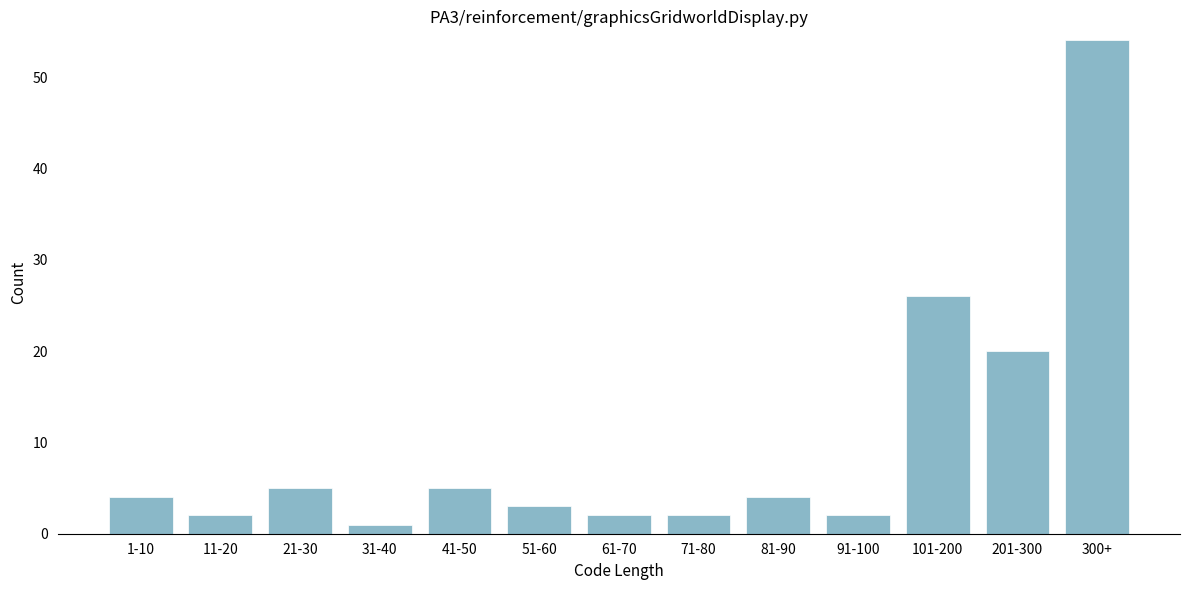

Reading right to left, what are all the values shown in this chart?

300+=54	201-300=20	101-200=26	91-100=2	81-90=4	71-80=2	61-70=2	51-60=3	41-50=5	31-40=1	21-30=5	11-20=2	1-10=4